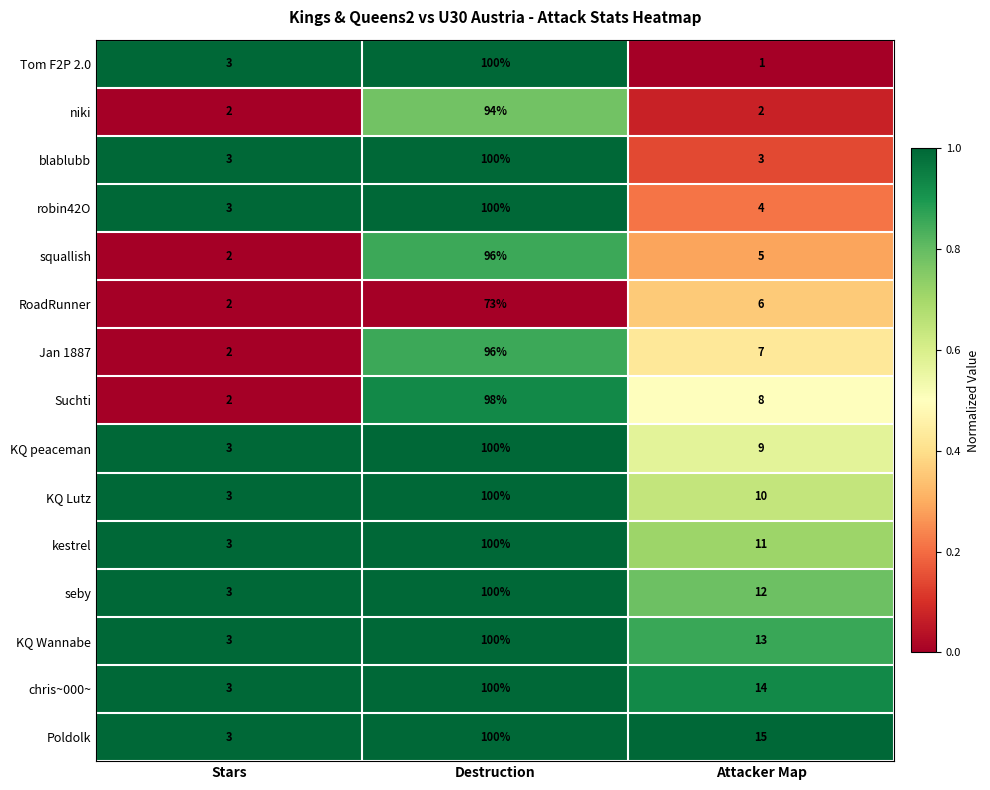

Which series changed the most between Destruction and Attacker Map?

Tom F2P 2.0